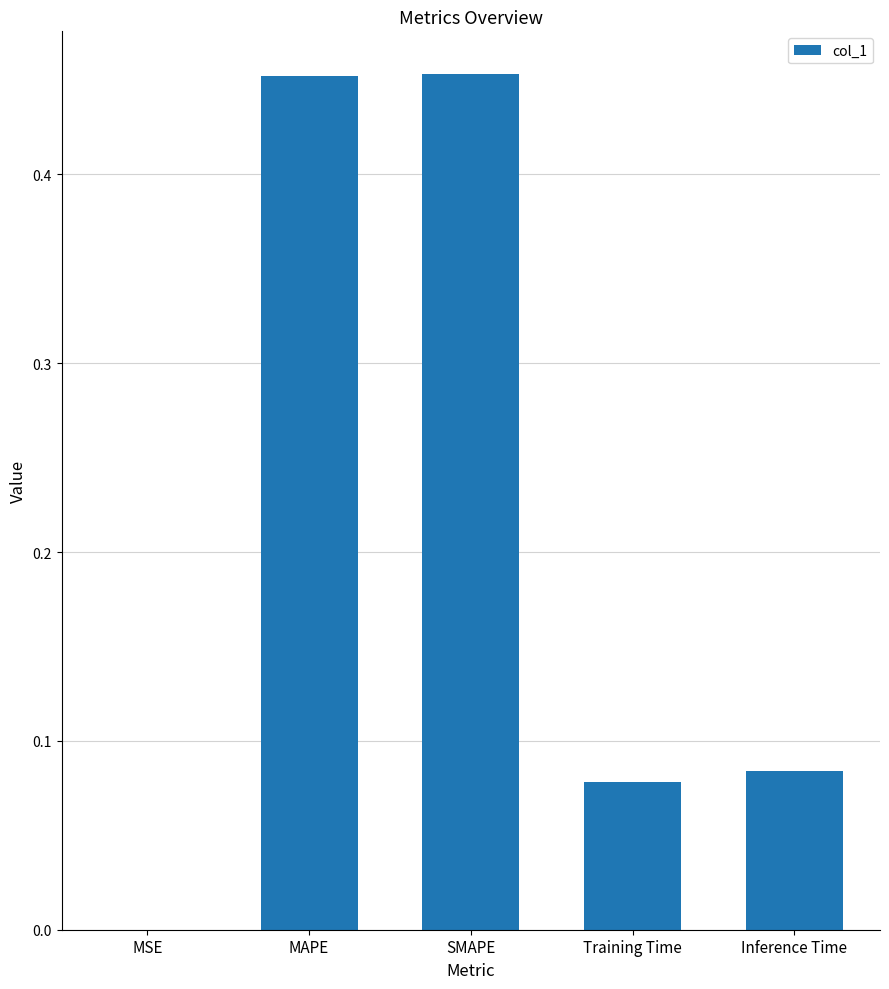

What is the sum of all values?

1.1